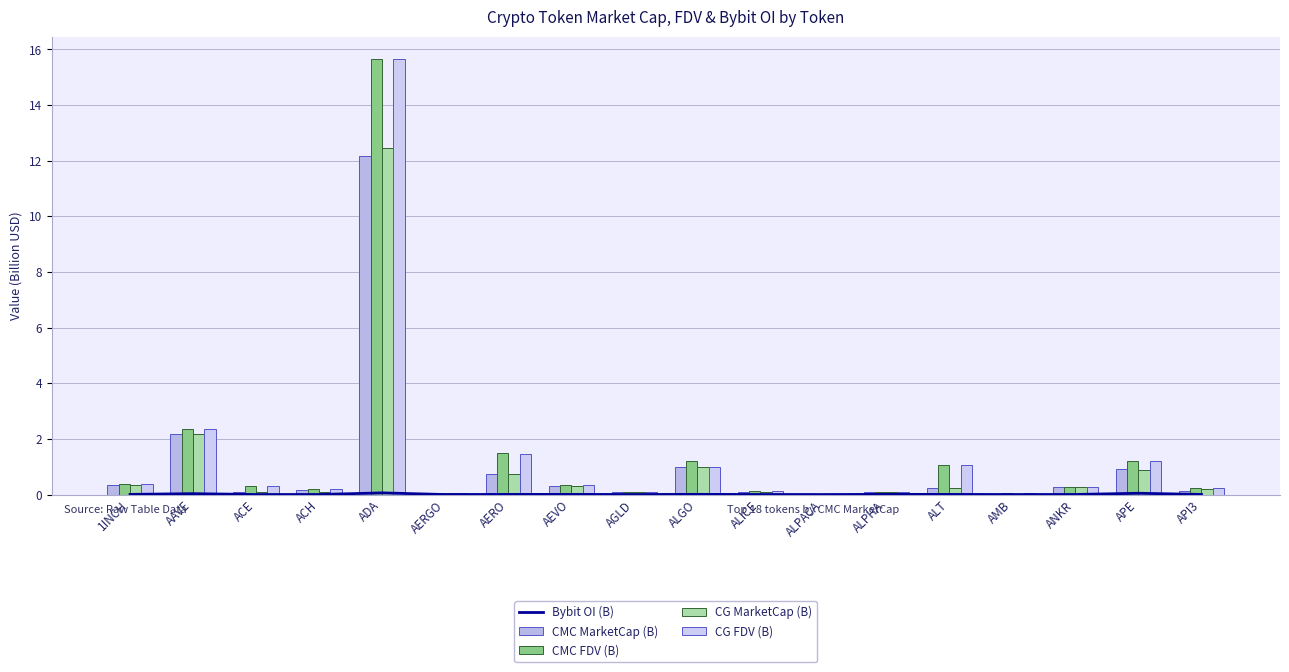

Is the value of CMC FDV (B) at ALICE greater than the value of CG MarketCap (B) at AGLD?

Yes